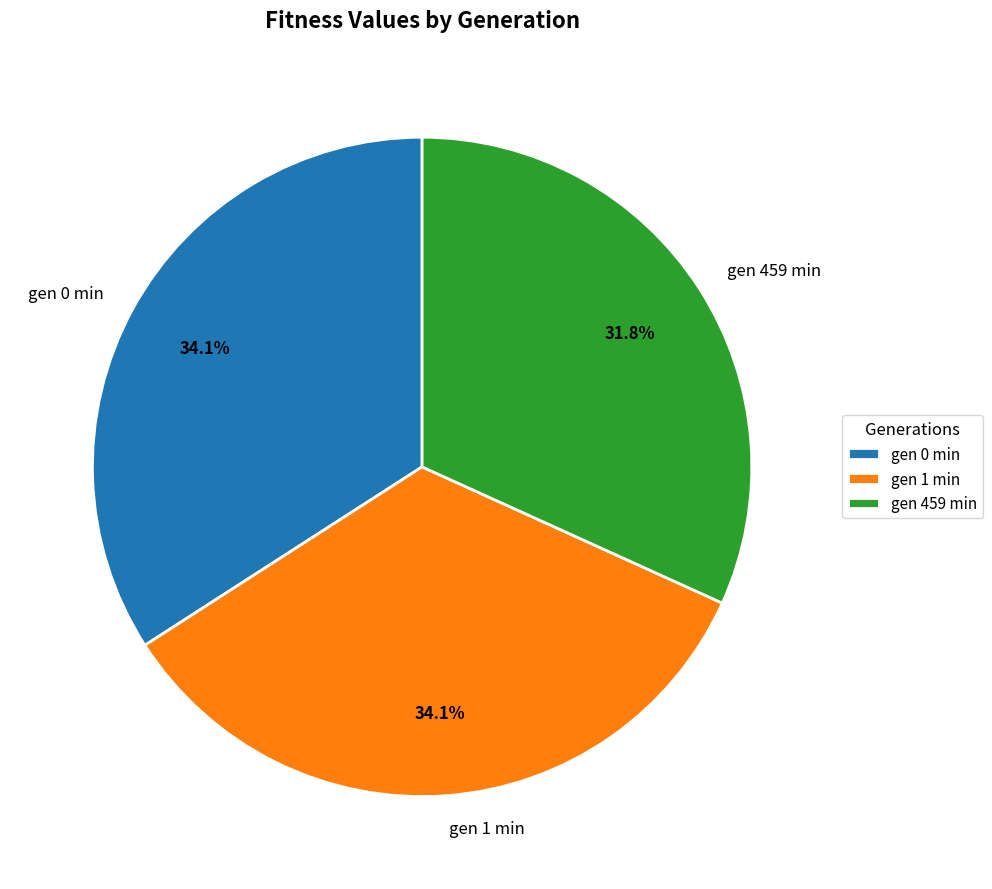

Which has a higher value, gen 1 min or gen 459 min?

gen 1 min